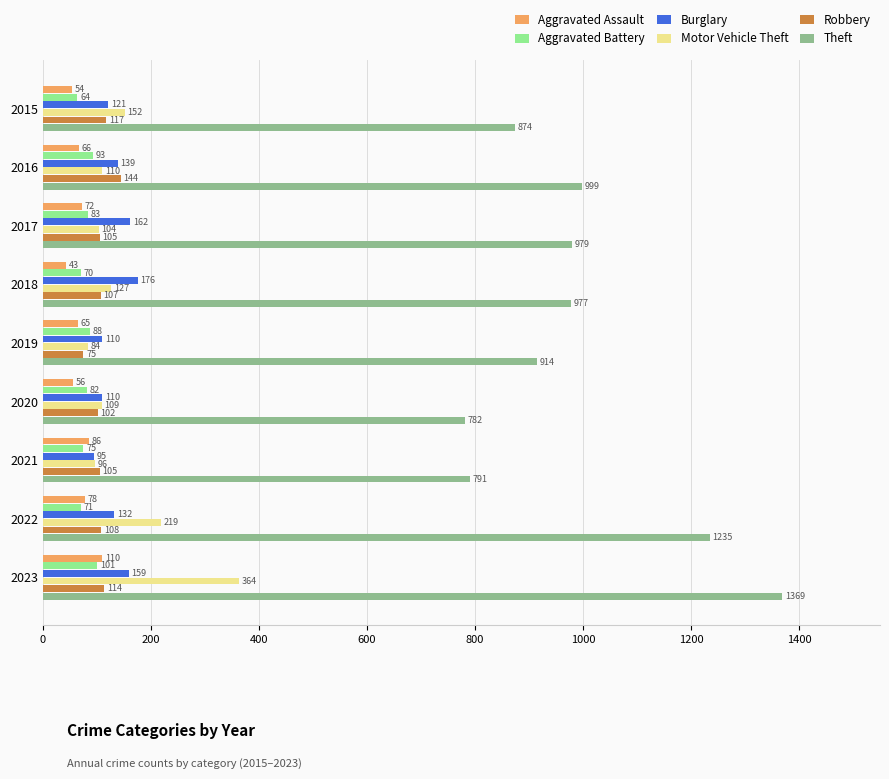

At which category is the sum across all series the highest?

2023